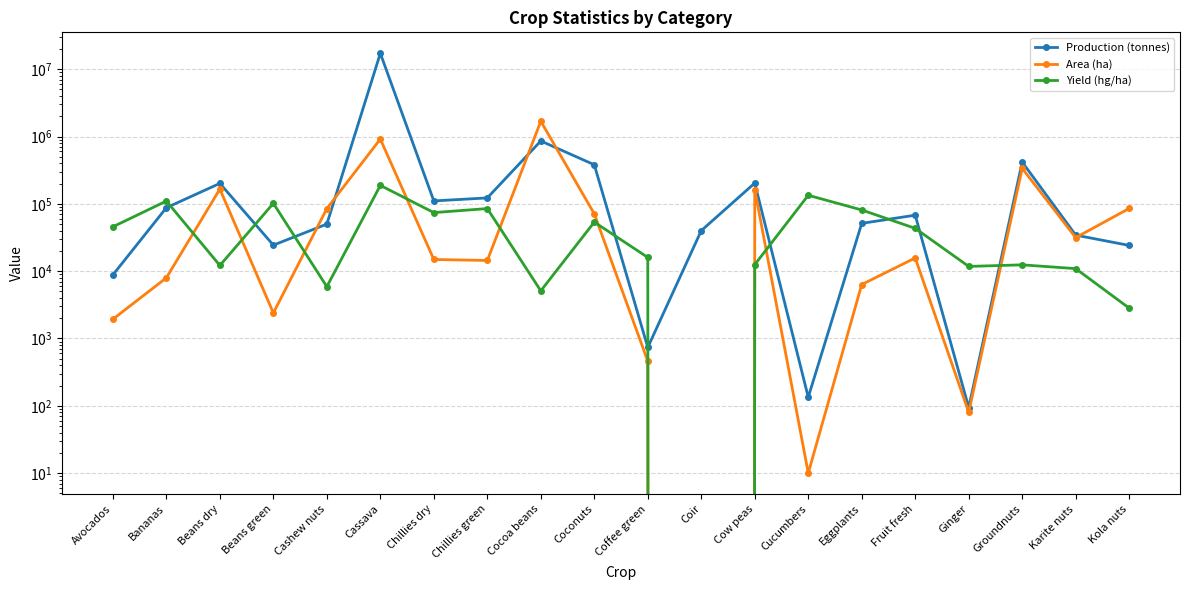

Count the number of data series in this chart.

3